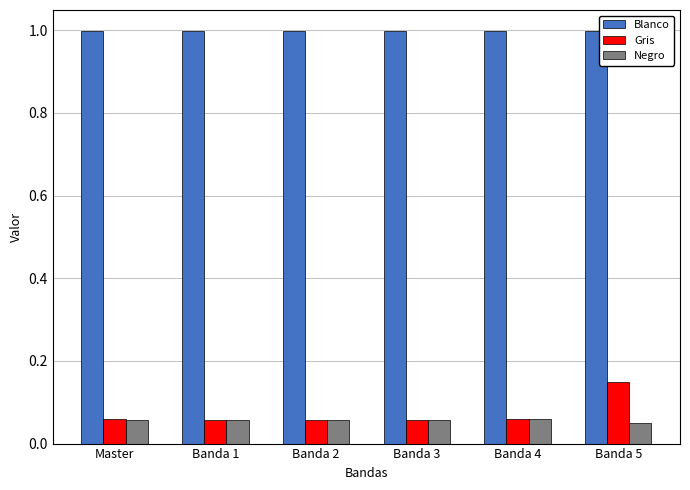

Rank the series by their maximum value, from lowest to highest.

Negro, Gris, Blanco